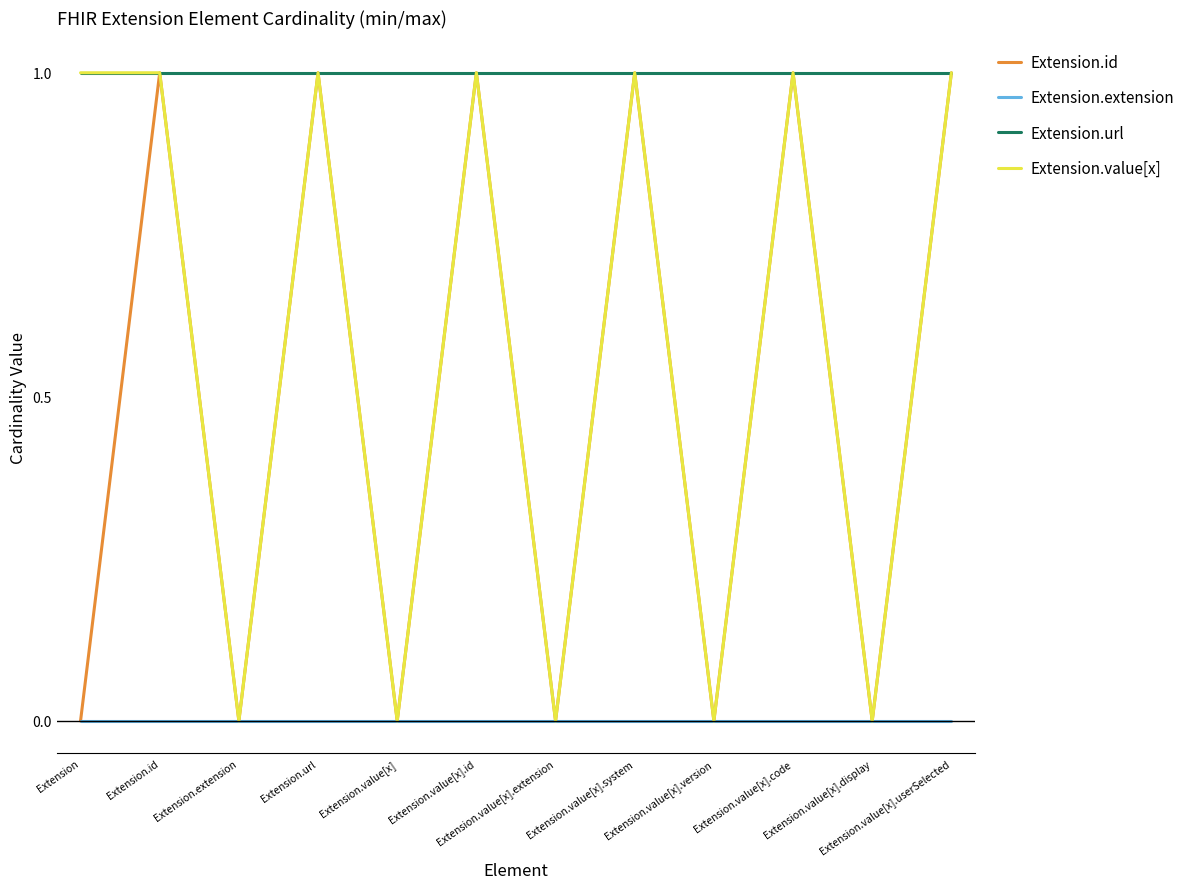

What is the approximate value of Extension.url at Extension.value[x].userSelected?

1